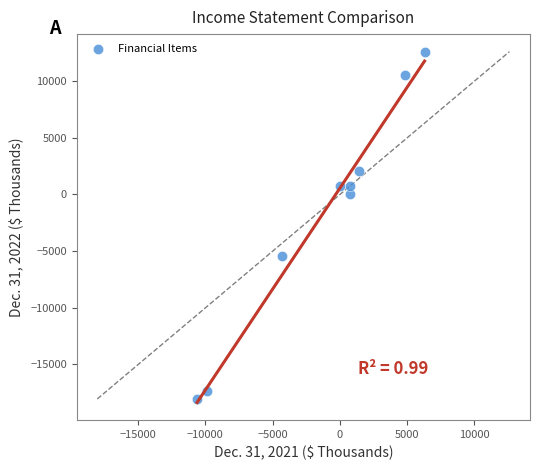

What is the range of X values (max minus min)?

16917